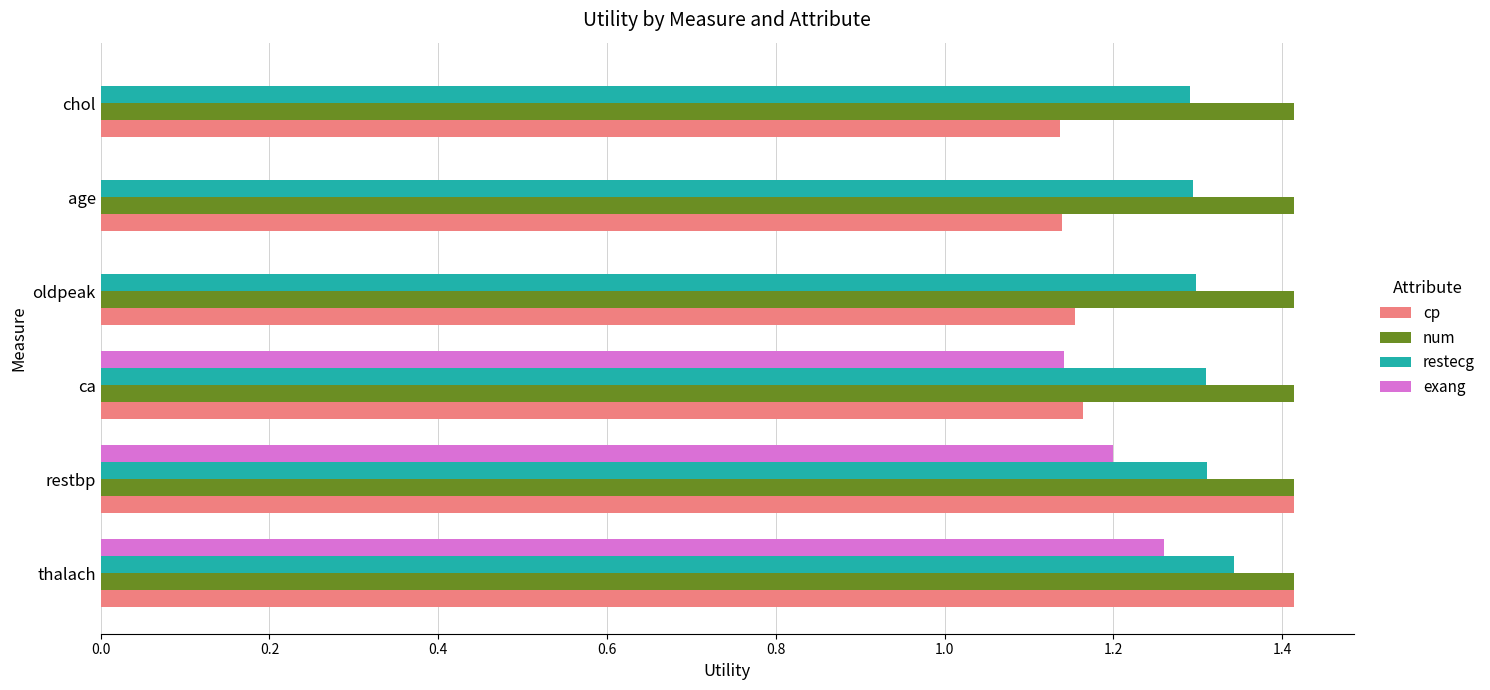

Between thalach and chol, which series saw the biggest shift?

exang